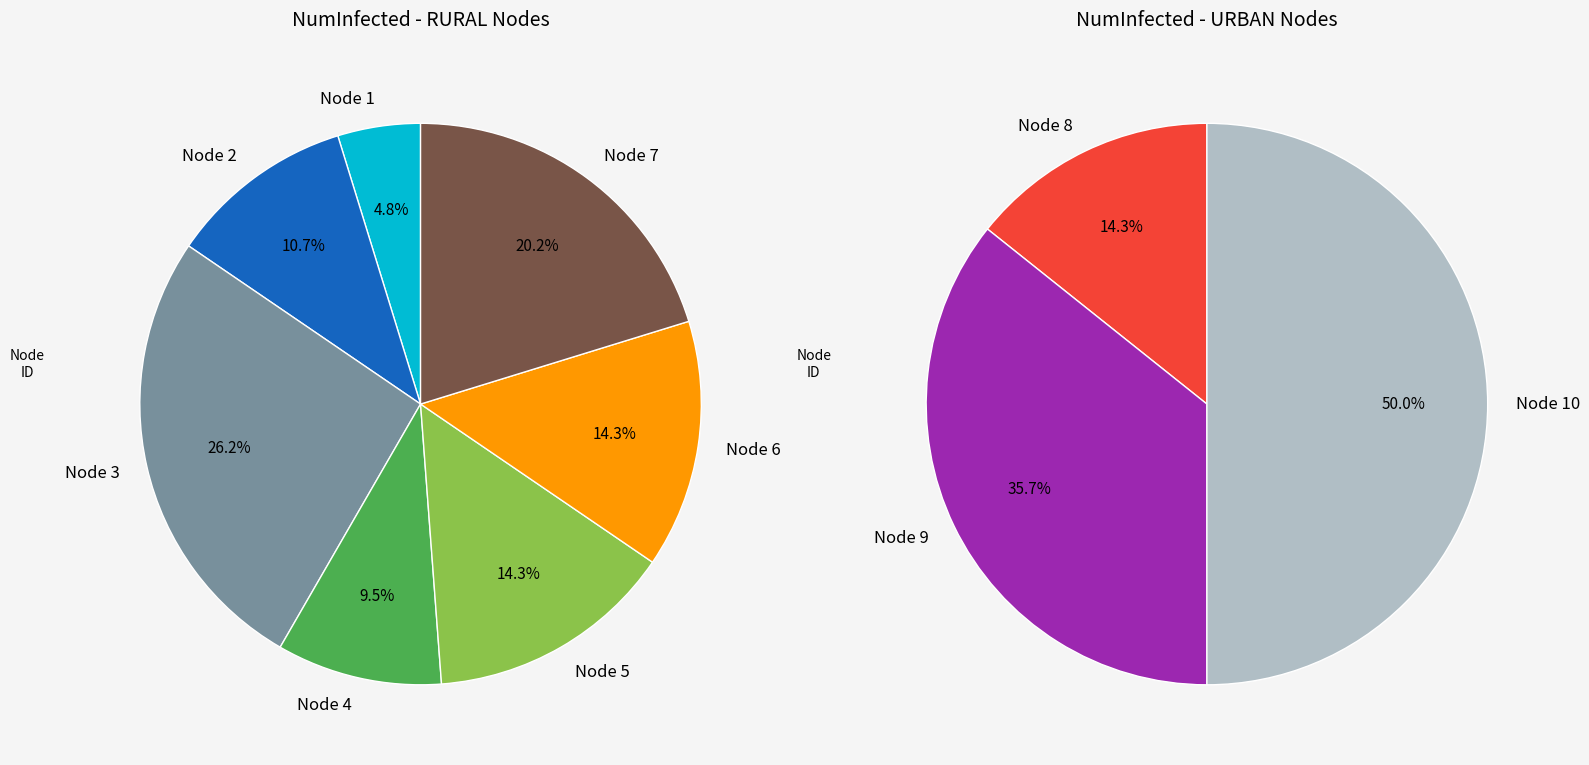

True or false: 8 accounts for 2% of the total.

False